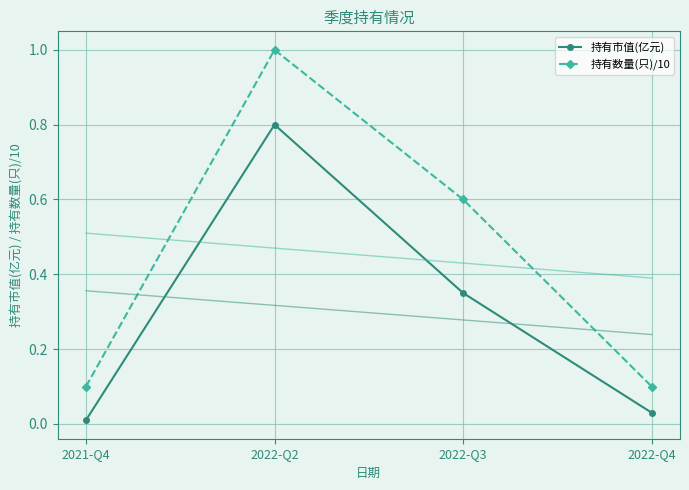

True or false: 持有数量(只)/10 has more than 2 interior local peaks.

False